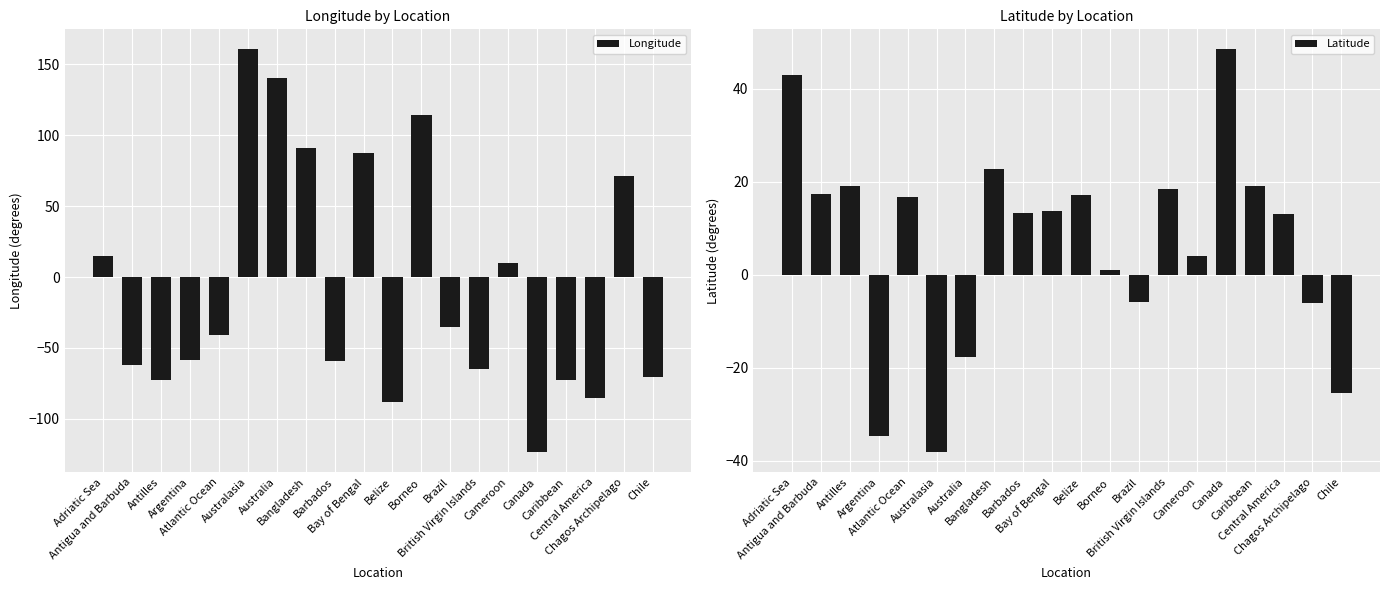

Rank the series at Cameroon from lowest to highest value.

Latitude, Longitude